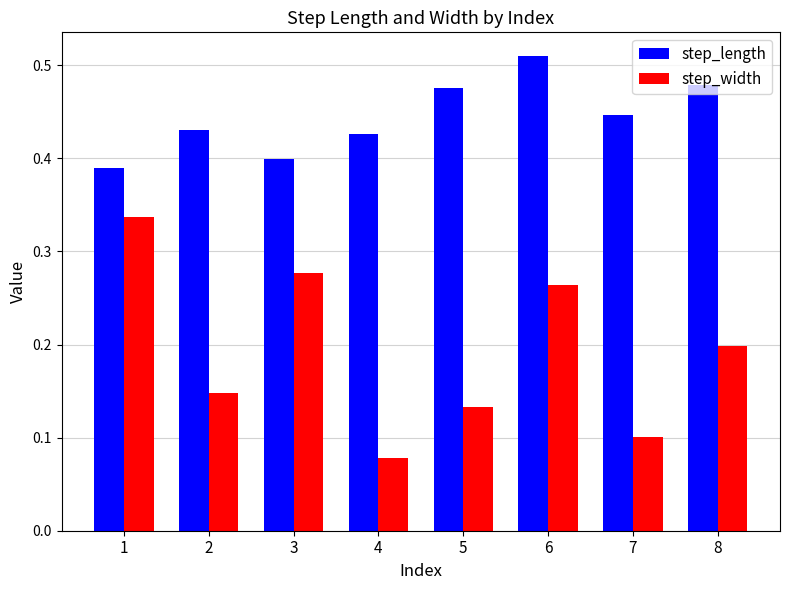

What are all the series names shown in the legend?

step_length, step_width